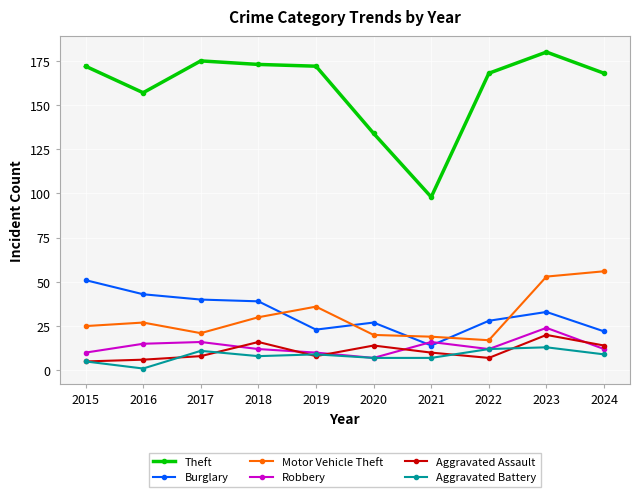

What is the total value across all series at 2020?

209